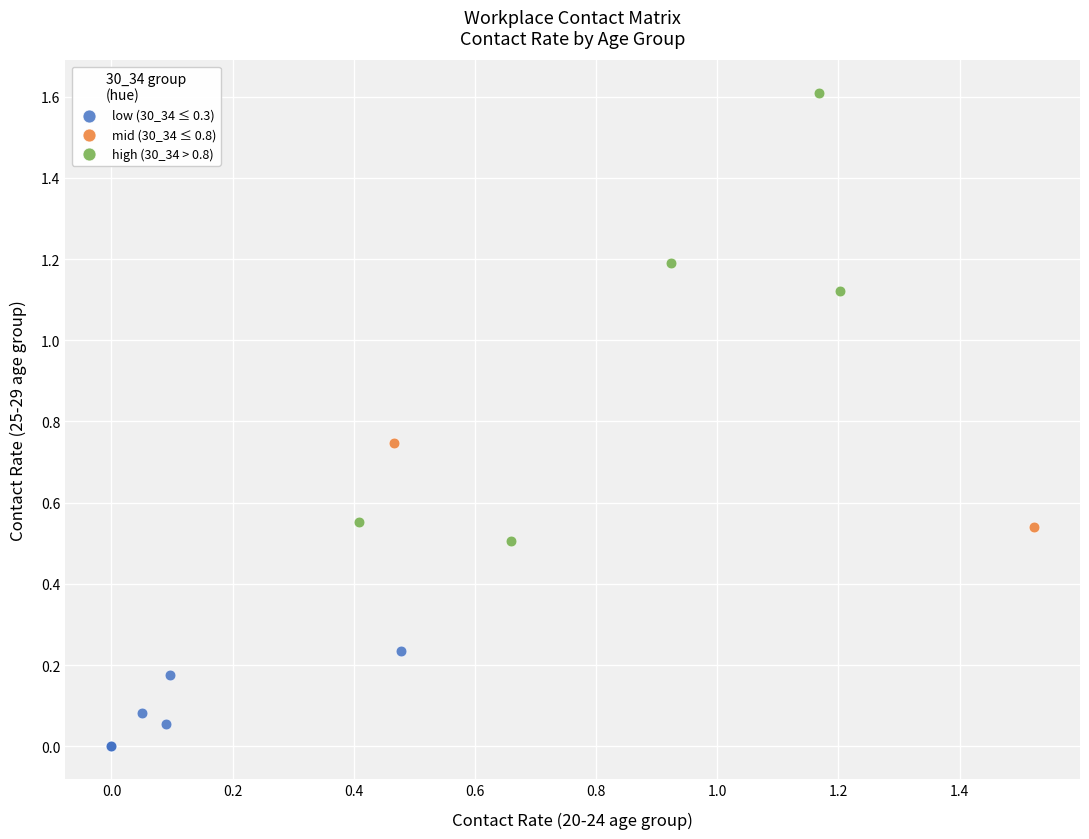

Which series contains the lowest Y value?

low (30_34 ≤ 0.3)